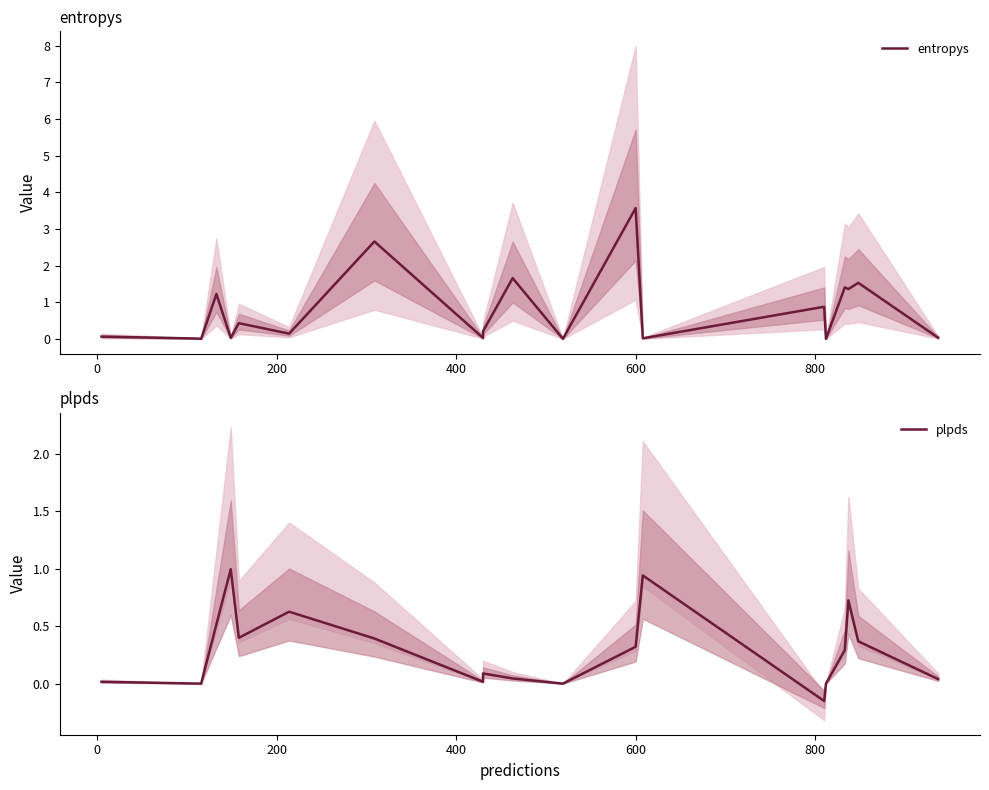

List the series in order of their peak value, highest first.

entropys, plpds